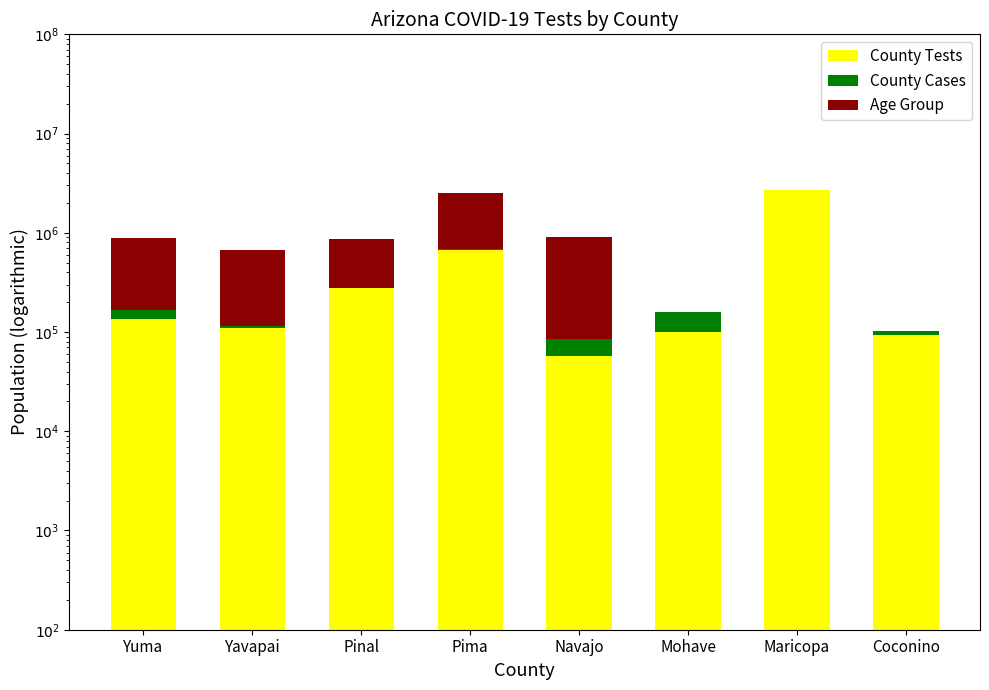

How many data points in Age Group are above 581668?

3